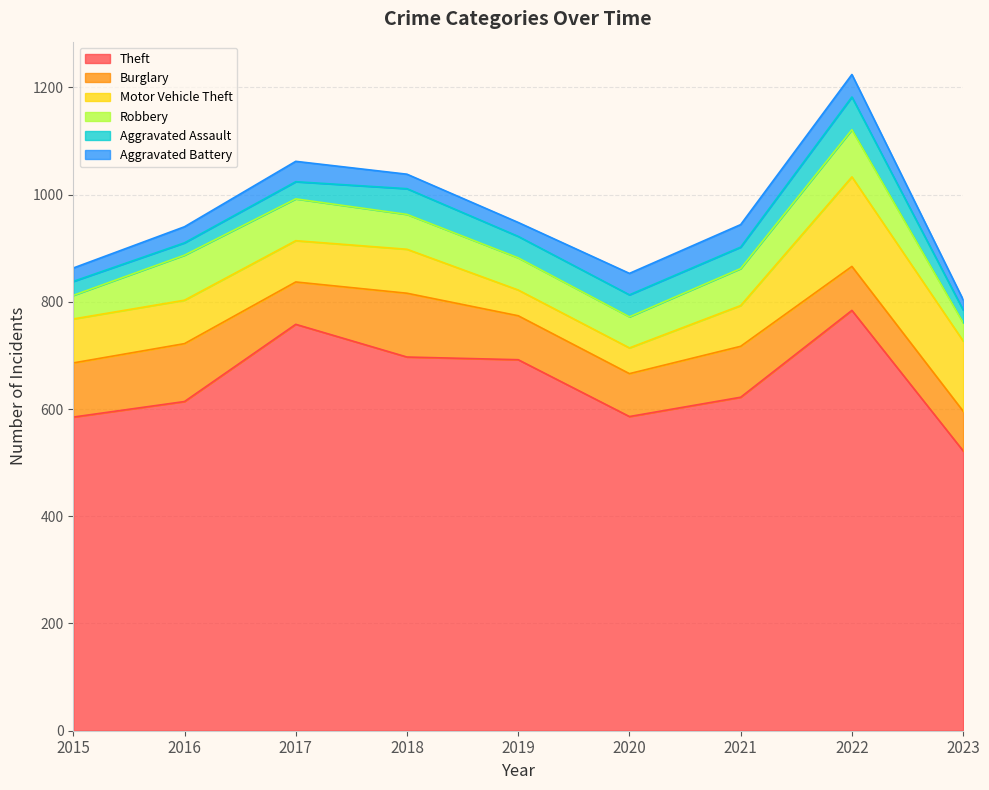

How many values in the Theft series are below 622?

4